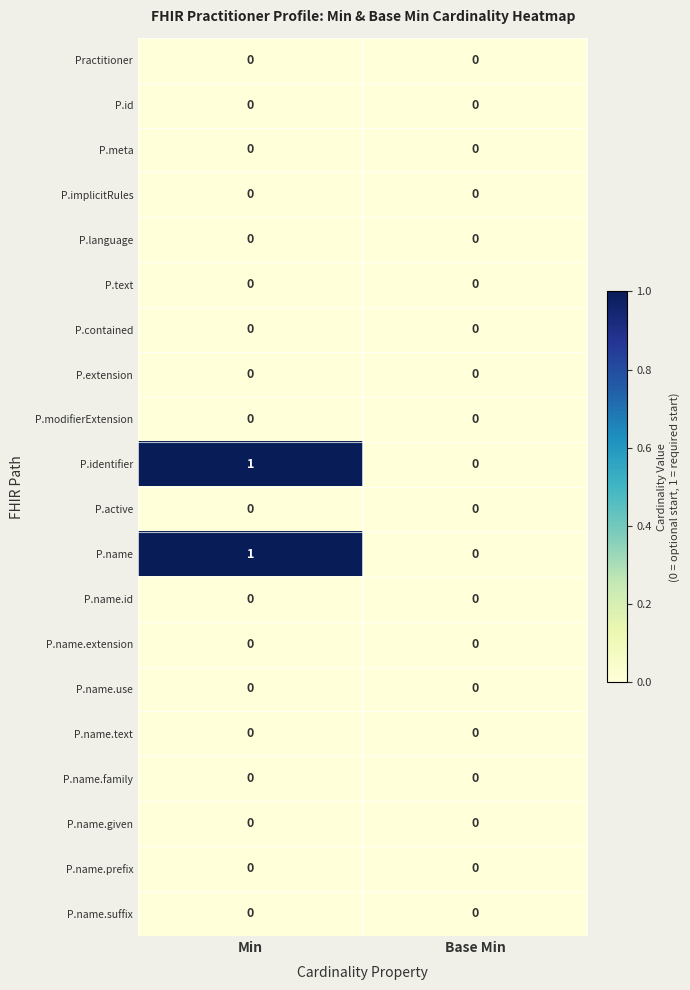

At which category does the chart reach its peak across all series?

Min